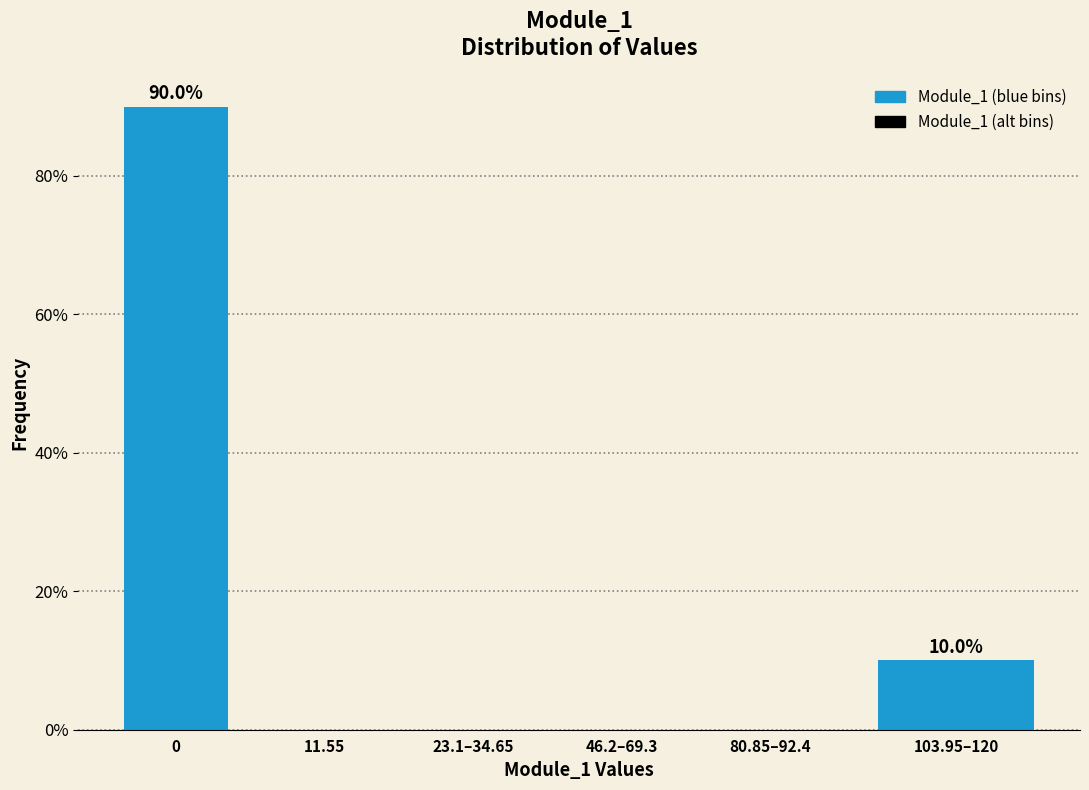

Reading right to left, list all the values displayed in this chart.

103.95–120=10	80.85–92.4=0	46.2–69.3=0	23.1–34.65=0	11.55=0	0=90